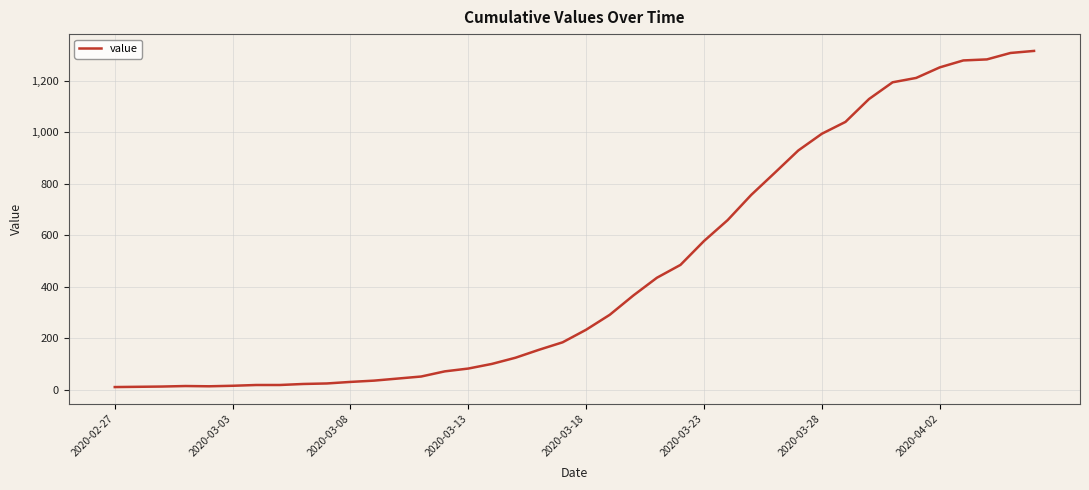

What is the maximum value shown in the chart?

1317